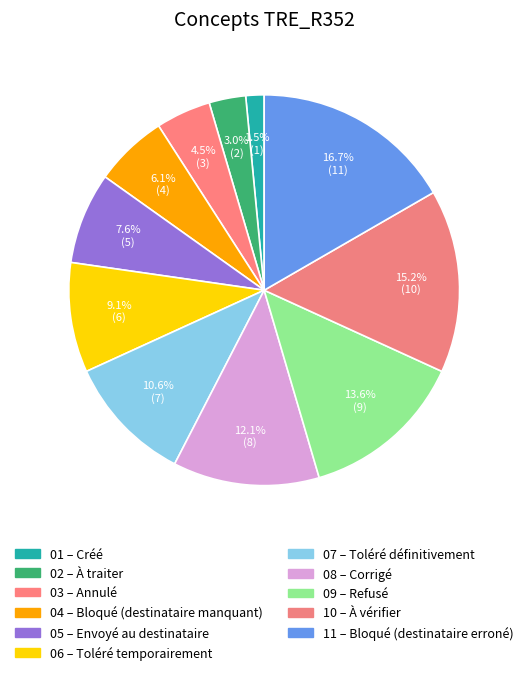

Which category has the smallest portion of the pie?

Créé